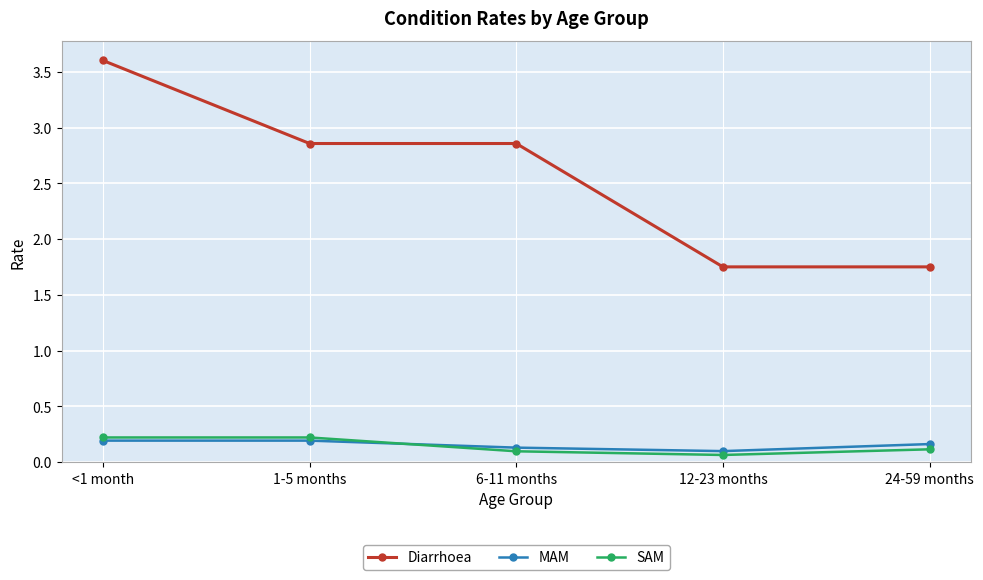

What is the label of the 5th point from the right?

<1 month